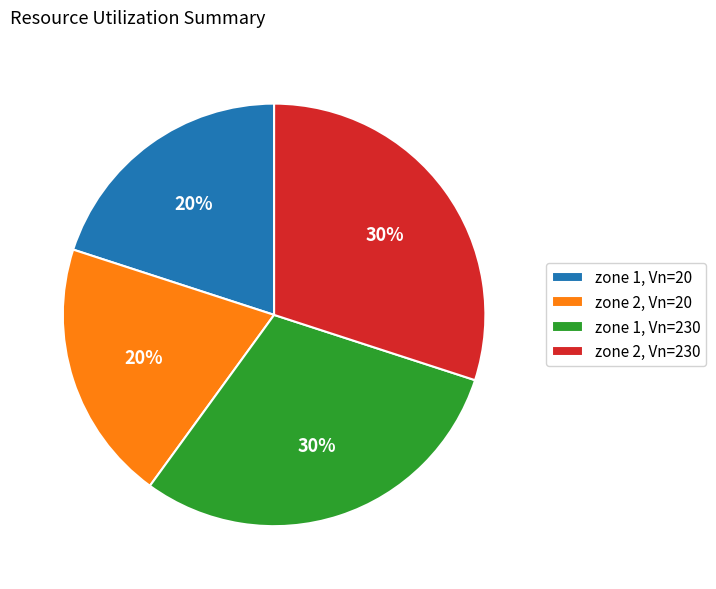

Count the number of slices in the pie.

4